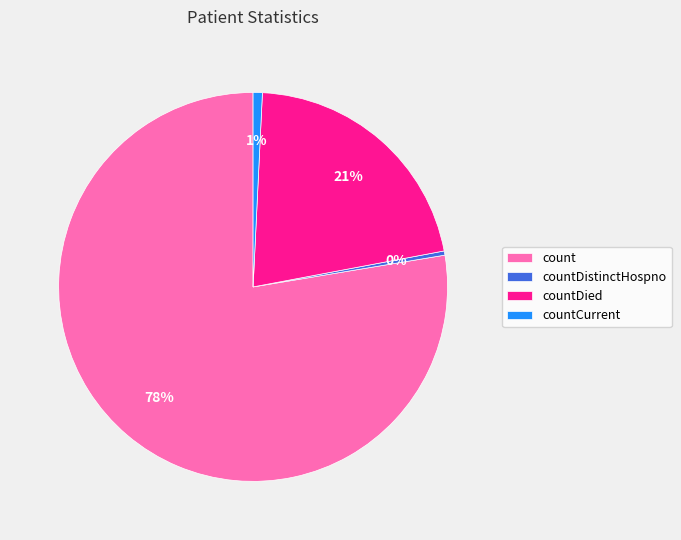

To the nearest percent, what is the combined percentage of count and countDistinctHospno?

78%